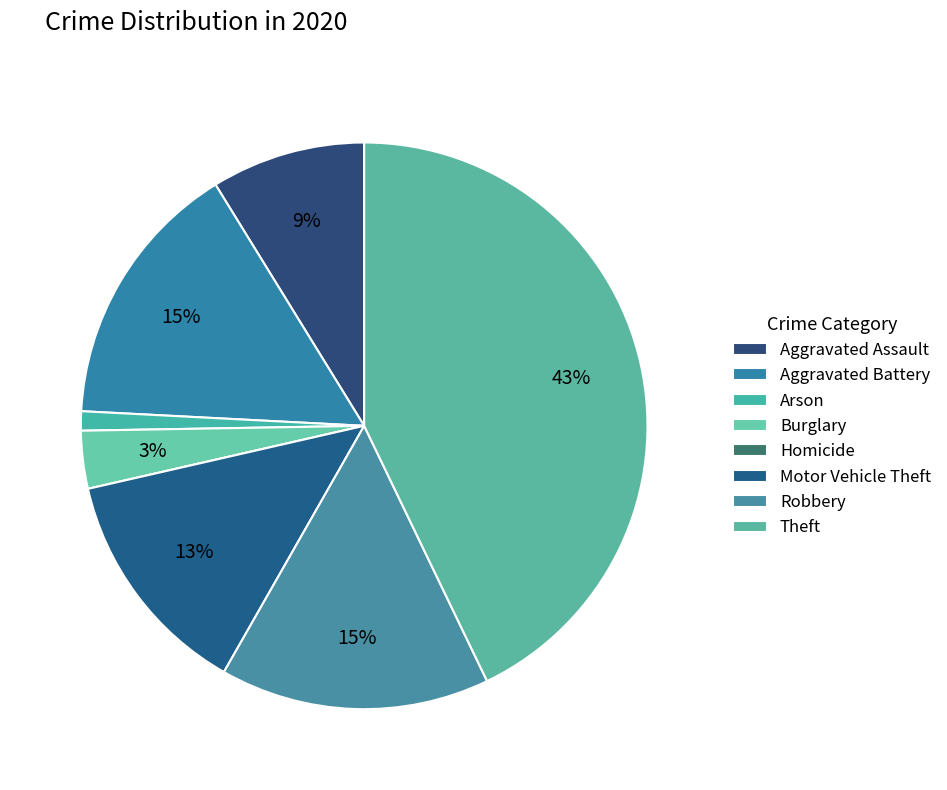

True or false: Motor Vehicle Theft accounts for 13% of the total.

True